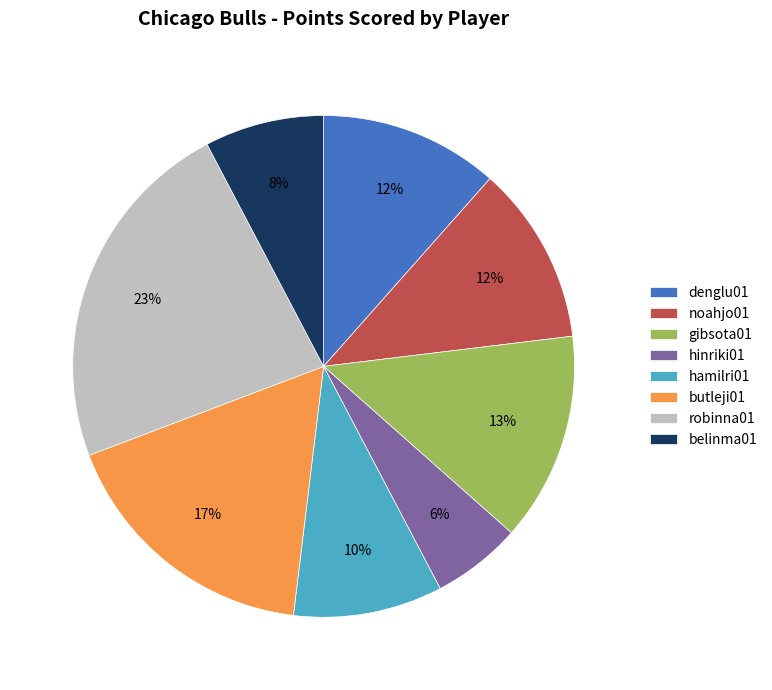

What is the largest slice in the pie chart?

robinna01